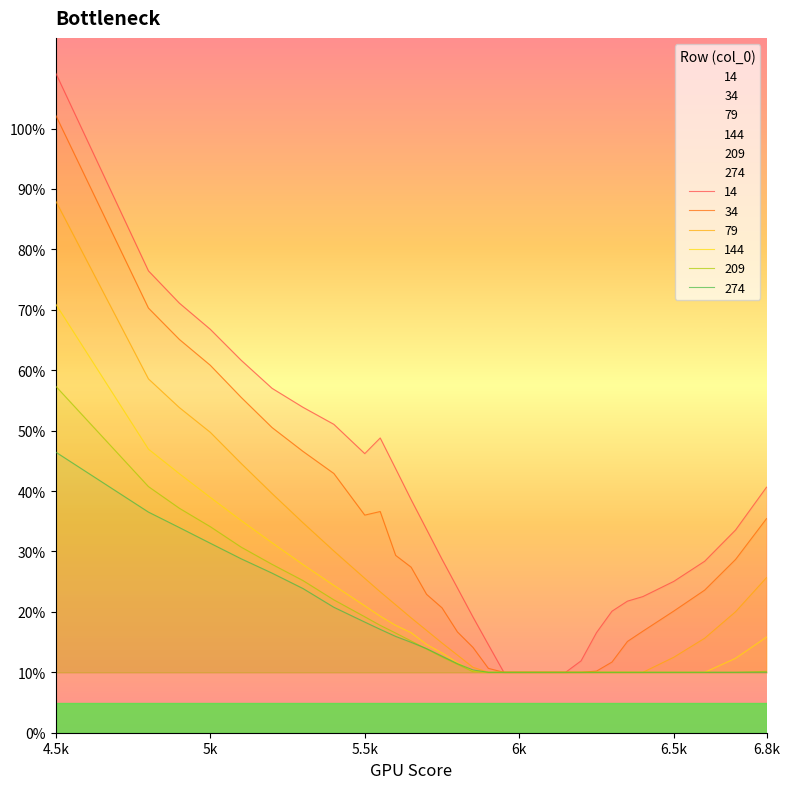

Which series has the largest range (max minus min)?

14